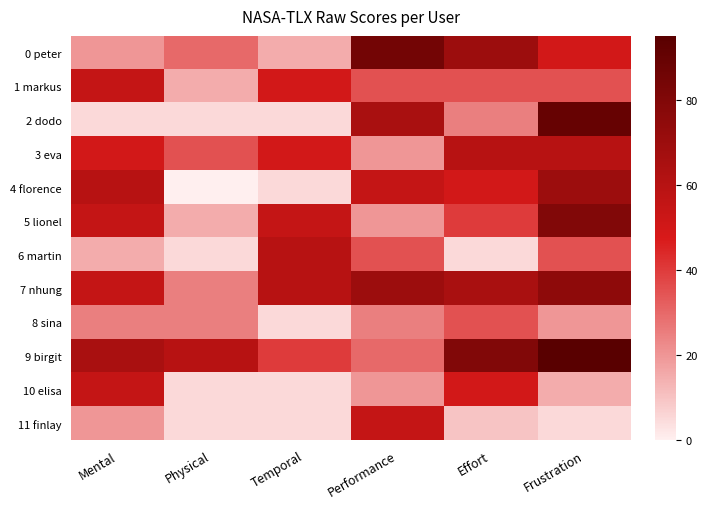

How many series are shown in this chart?

12